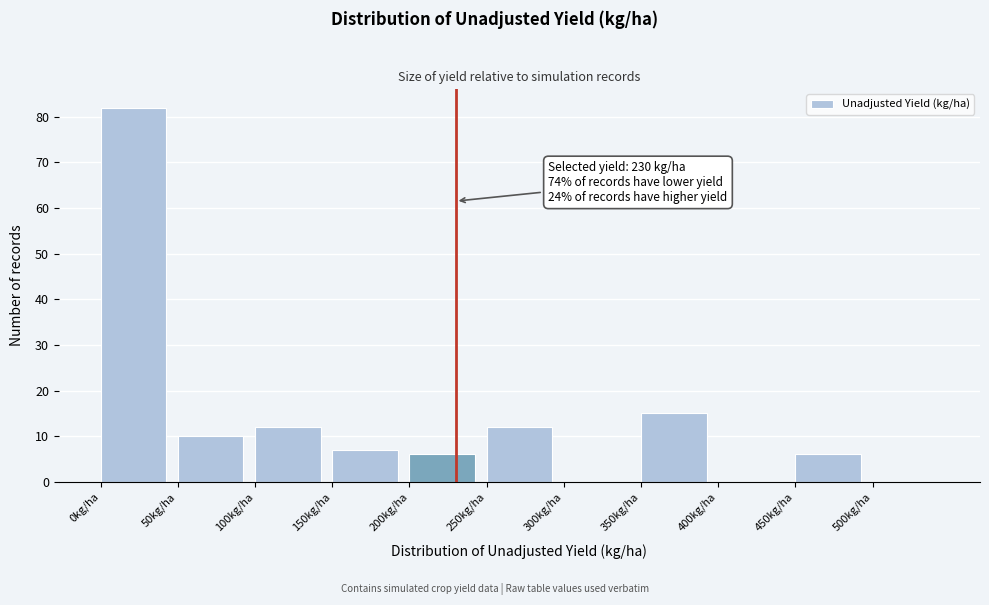

Over which range of the x-axis is the bar tallest?

0 to 50